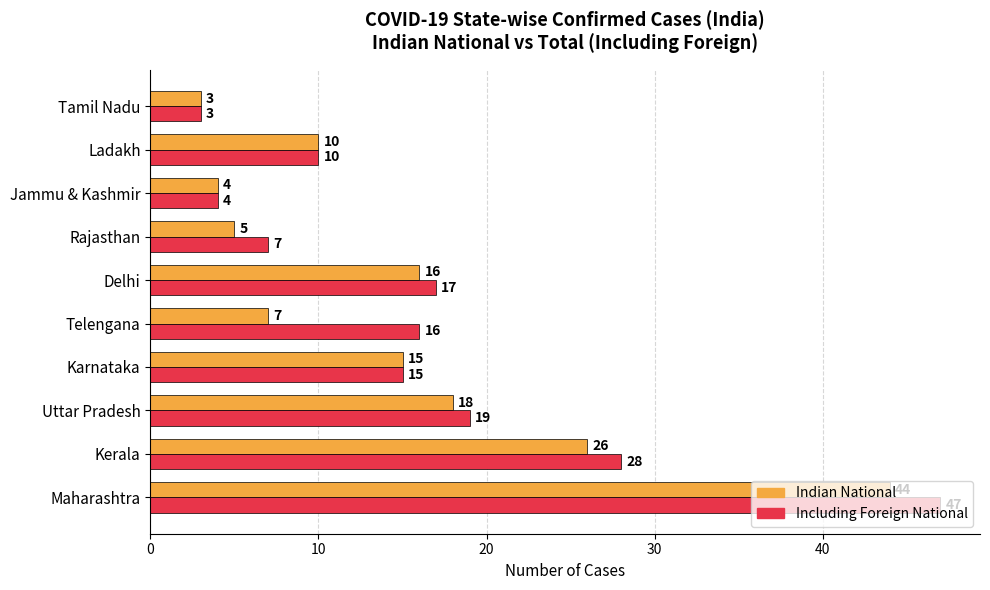

What is the spread (max minus min) of values at Maharashtra?

3